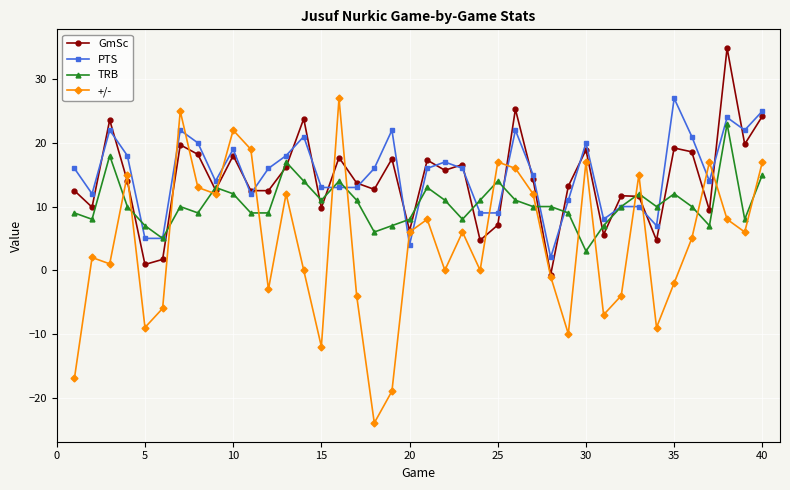

True or false: TRB and +/- intersect in this chart.

True